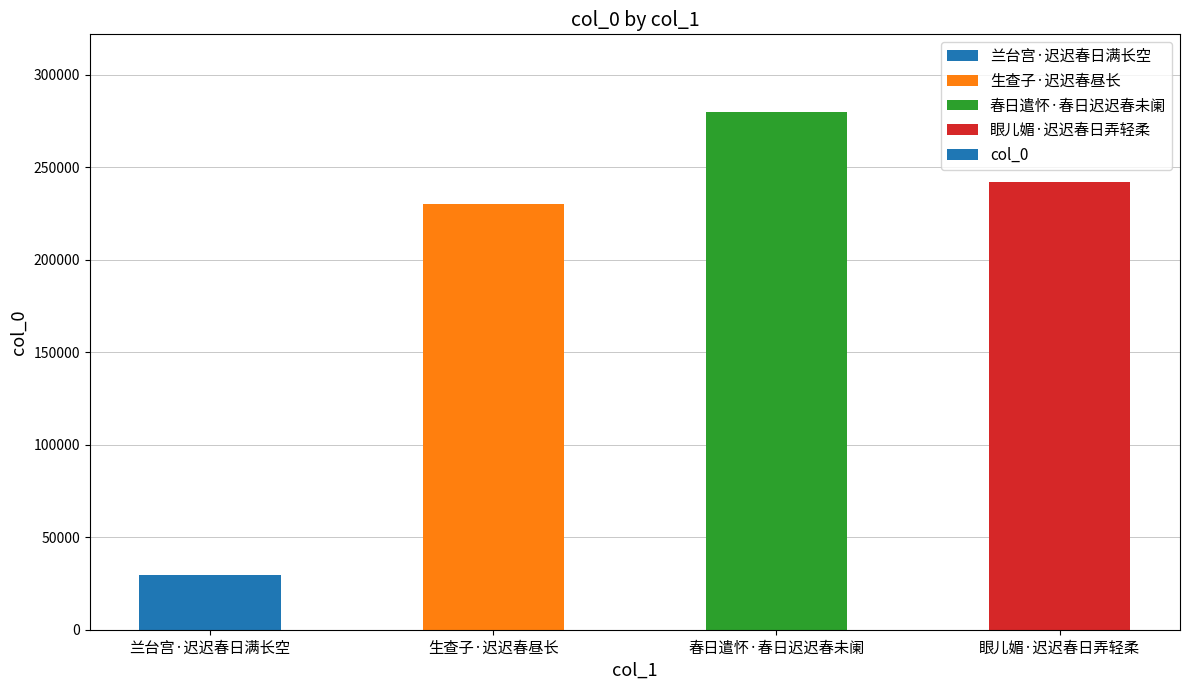

What is the value of the 1st bar from the left?

29392